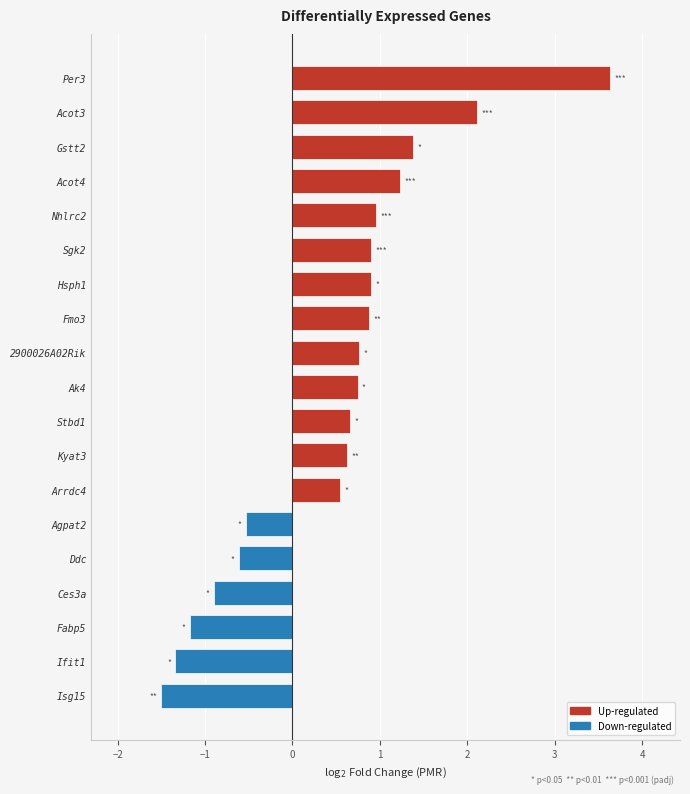

How many values exceed 0?

13